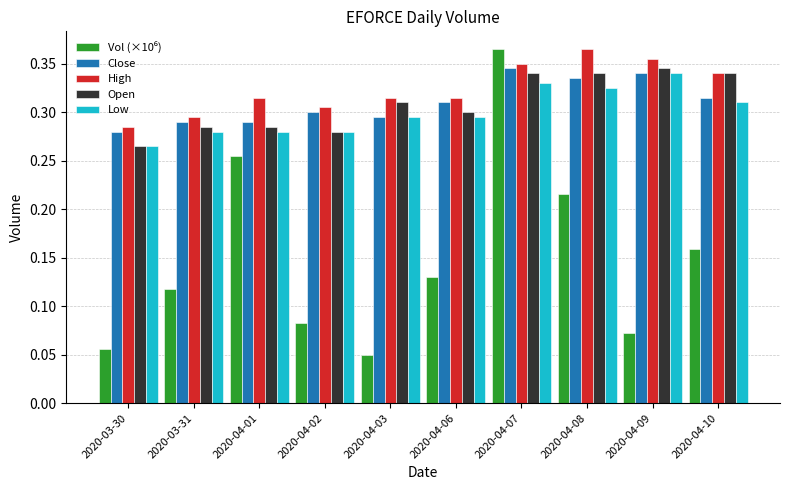

How many bars are there in total?

50